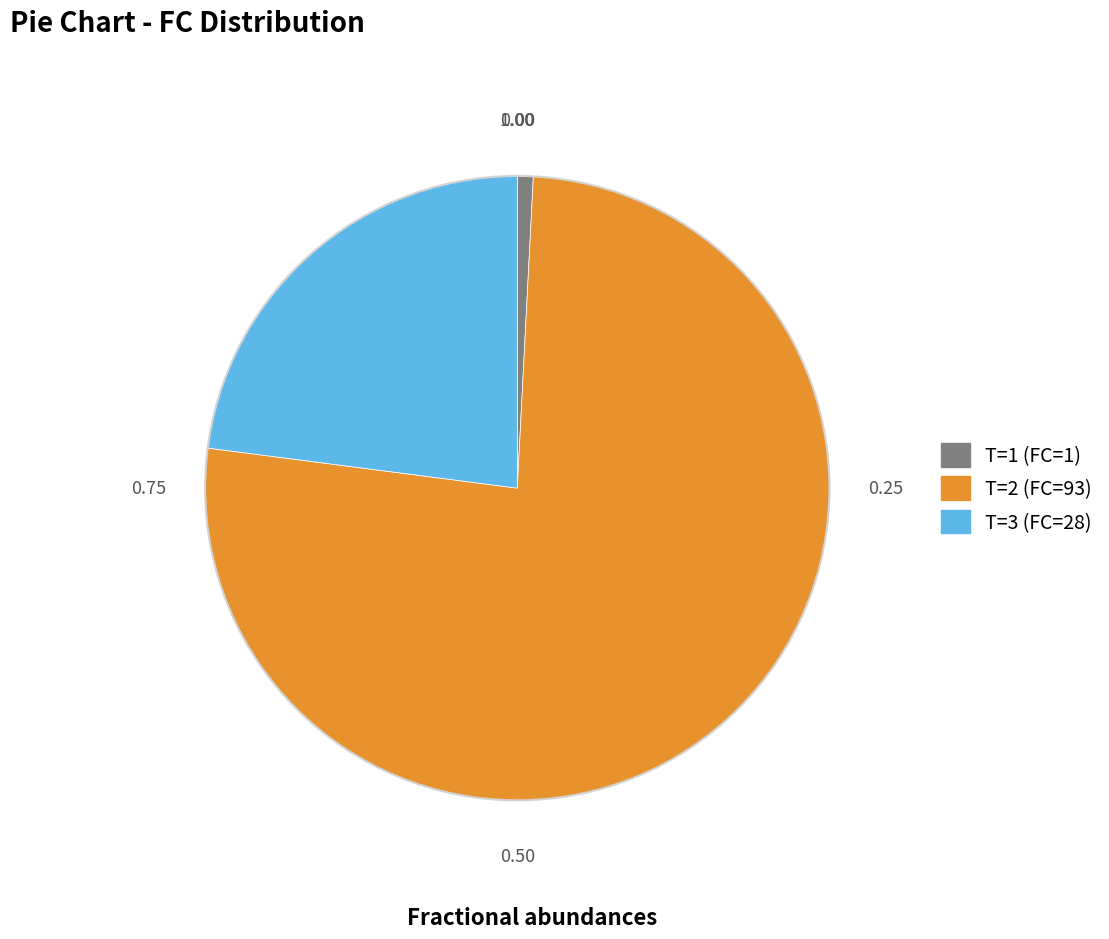

What is the majority slice?

T=2 (FC=93)